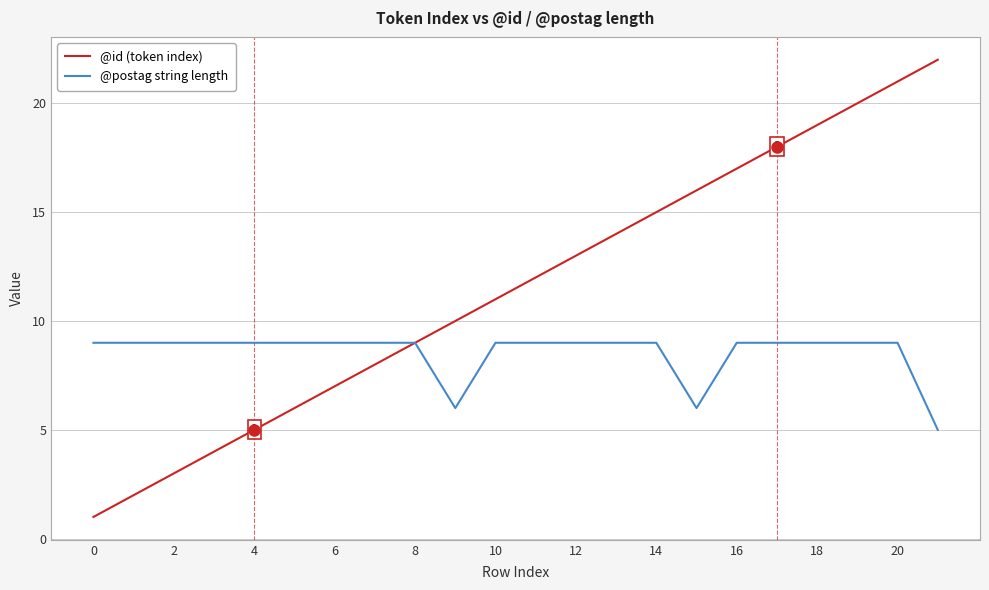

Which series has the widest spread of values?

@id (token index)